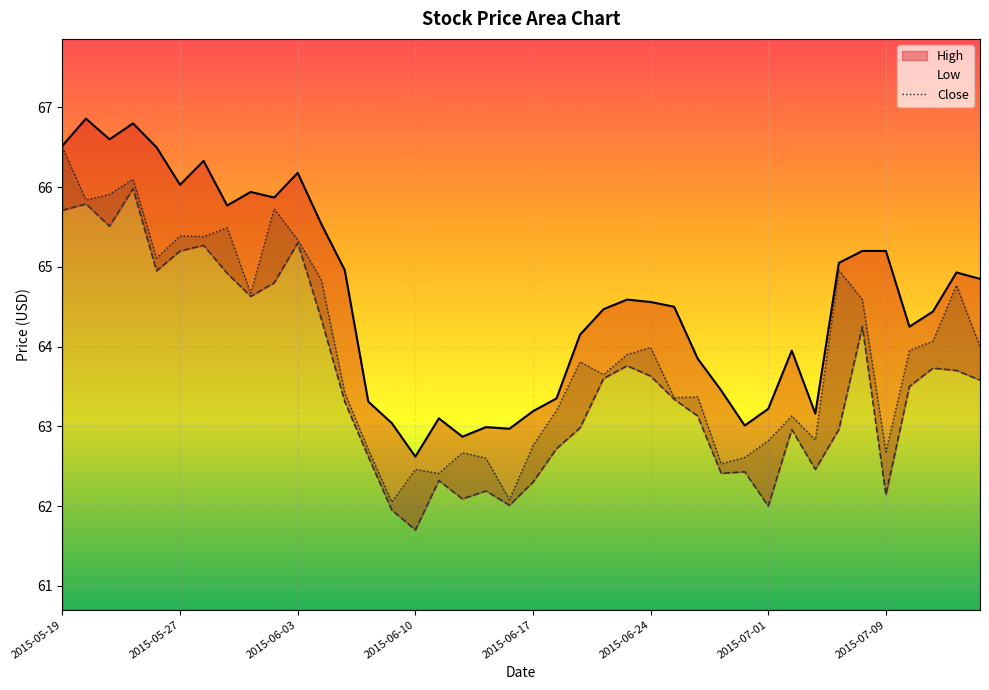

What is the smallest value displayed?

61.7